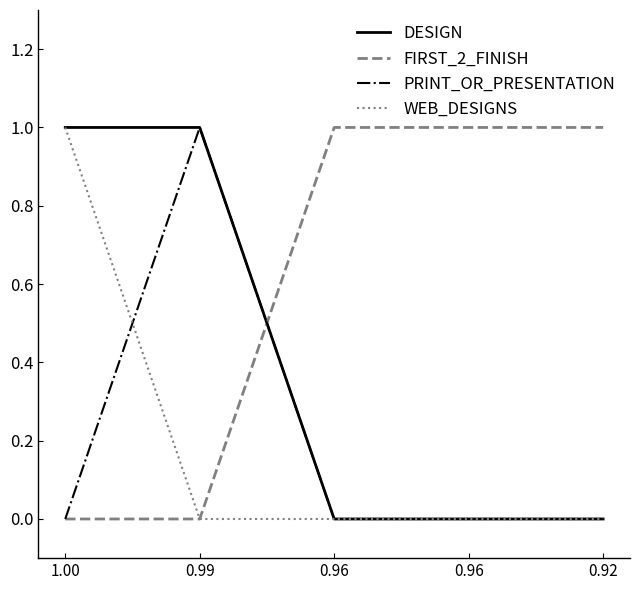

How many lines are shown in the chart?

4